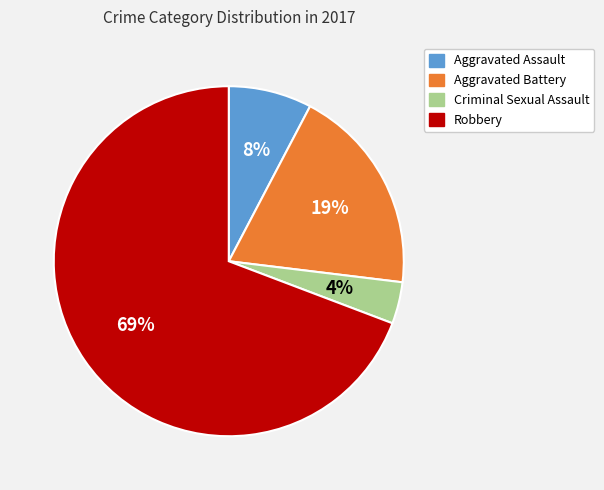

Does Aggravated Battery account for over 50% of the chart?

No